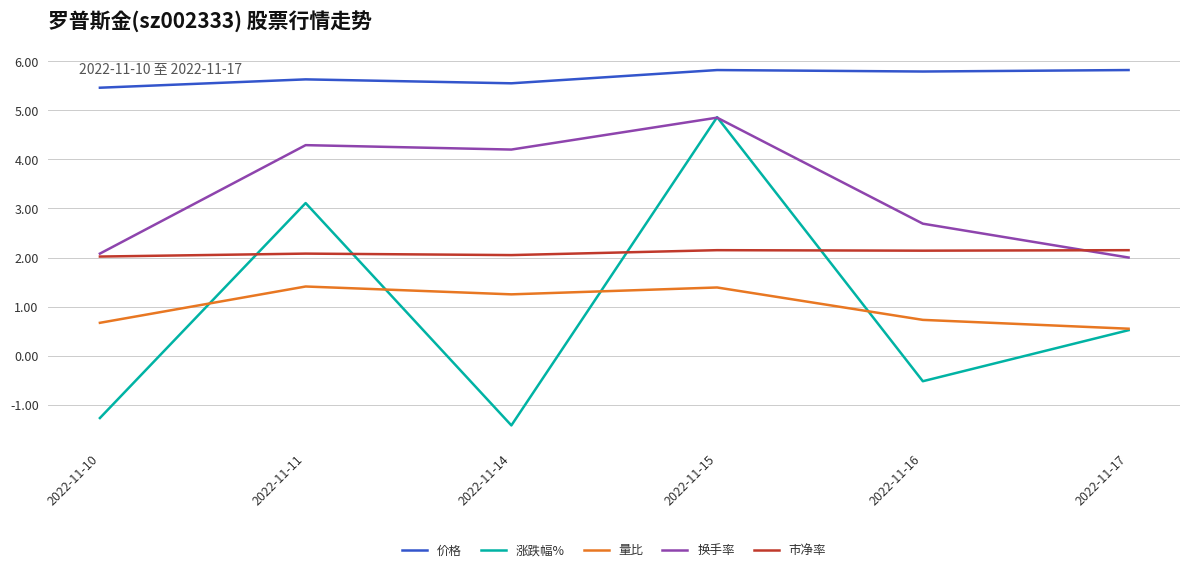

True or false: 涨跌幅% has a value of -0.7 at 2022-11-10.

False